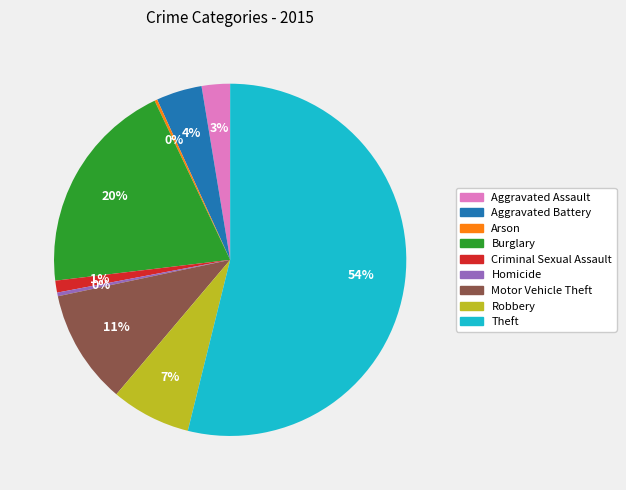

Approximately how many times larger is the value at Motor Vehicle Theft compared to Homicide?

31.2